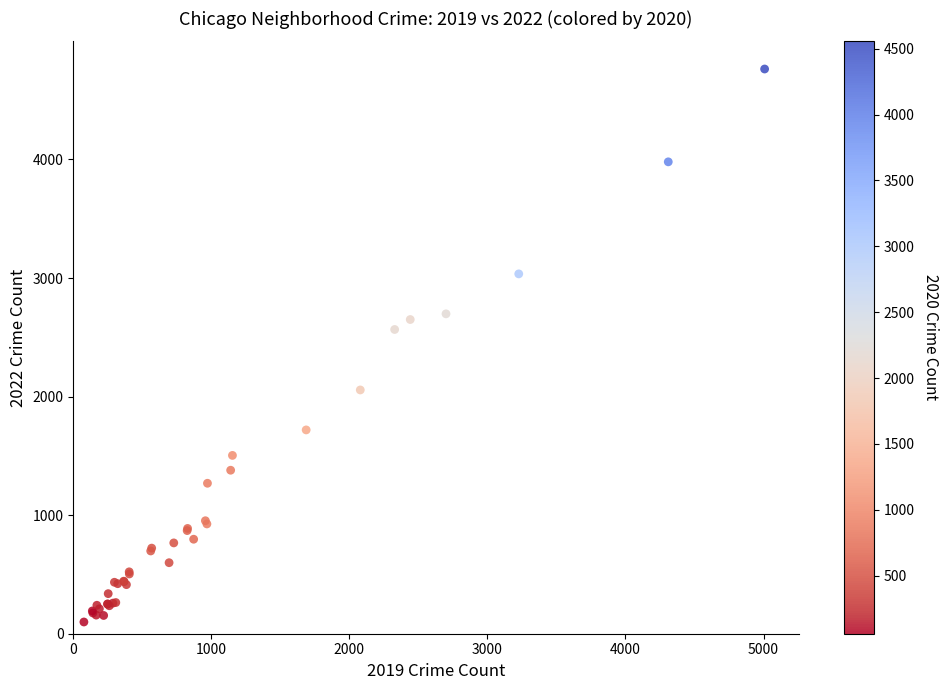

What Y value in the scatter plot is closest to 2431?

2566